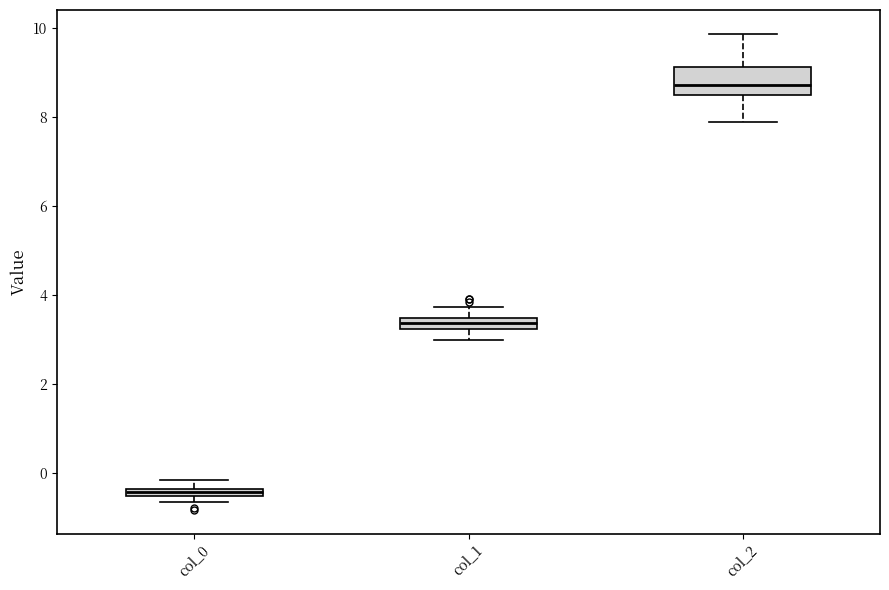

Which box is the tallest, from its lower edge to its upper edge?

col_2